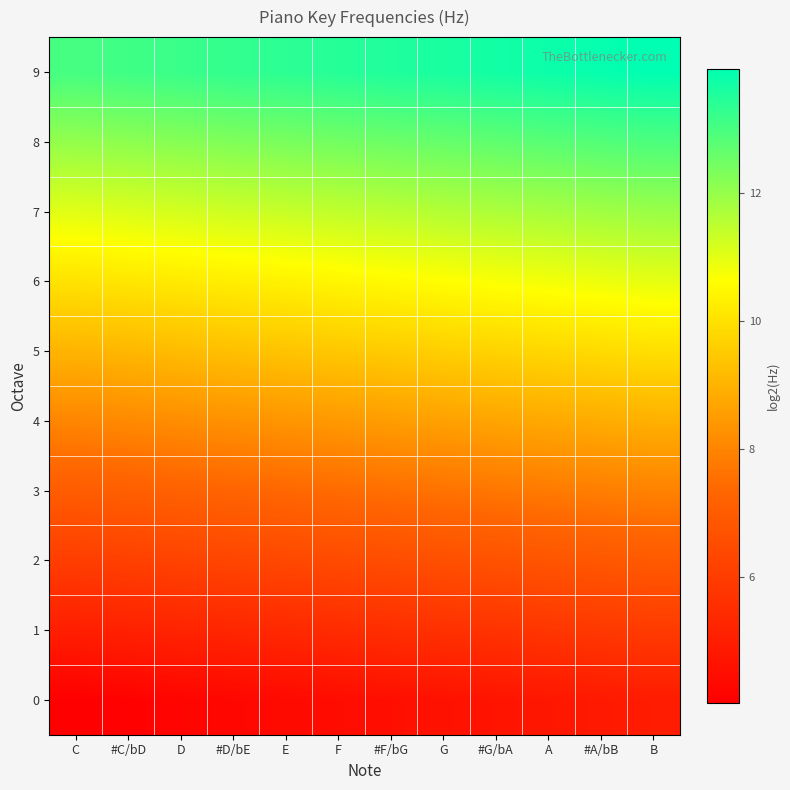

Reading left to right, transcribe all the data shown in this chart.

0: C=4.0	#C/bD=4.1	D=4.2	#D/bE=4.3	E=4.4	F=4.4	#F/bG=4.5	G=4.6	#G/bA=4.7	A=4.8	#A/bB=4.9	B=4.9
1: C=5.0	#C/bD=5.1	D=5.2	#D/bE=5.3	E=5.4	F=5.4	#F/bG=5.5	G=5.6	#G/bA=5.7	A=5.8	#A/bB=5.9	B=5.9
2: C=6.0	#C/bD=6.1	D=6.2	#D/bE=6.3	E=6.4	F=6.4	#F/bG=6.5	G=6.6	#G/bA=6.7	A=6.8	#A/bB=6.9	B=6.9
3: C=7.0	#C/bD=7.1	D=7.2	#D/bE=7.3	E=7.4	F=7.4	#F/bG=7.5	G=7.6	#G/bA=7.7	A=7.8	#A/bB=7.9	B=7.9
4: C=8.0	#C/bD=8.1	D=8.2	#D/bE=8.3	E=8.4	F=8.4	#F/bG=8.5	G=8.6	#G/bA=8.7	A=8.8	#A/bB=8.9	B=8.9
5: C=9.0	#C/bD=9.1	D=9.2	#D/bE=9.3	E=9.4	F=9.4	#F/bG=9.5	G=9.6	#G/bA=9.7	A=9.8	#A/bB=9.9	B=9.9
6: C=10.0	#C/bD=10.1	D=10.2	#D/bE=10.3	E=10.4	F=10.4	#F/bG=10.5	G=10.6	#G/bA=10.7	A=10.8	#A/bB=10.9	B=11.0
7: C=11.0	#C/bD=11.1	D=11.2	#D/bE=11.3	E=11.4	F=11.4	#F/bG=11.5	G=11.6	#G/bA=11.7	A=11.8	#A/bB=11.9	B=11.9
8: C=12.0	#C/bD=12.1	D=12.2	#D/bE=12.3	E=12.4	F=12.4	#F/bG=12.5	G=12.6	#G/bA=12.7	A=12.8	#A/bB=12.9	B=12.9
9: C=13.0	#C/bD=13.1	D=13.2	#D/bE=13.3	E=13.4	F=13.4	#F/bG=13.5	G=13.6	#G/bA=13.7	A=13.8	#A/bB=13.9	B=13.9